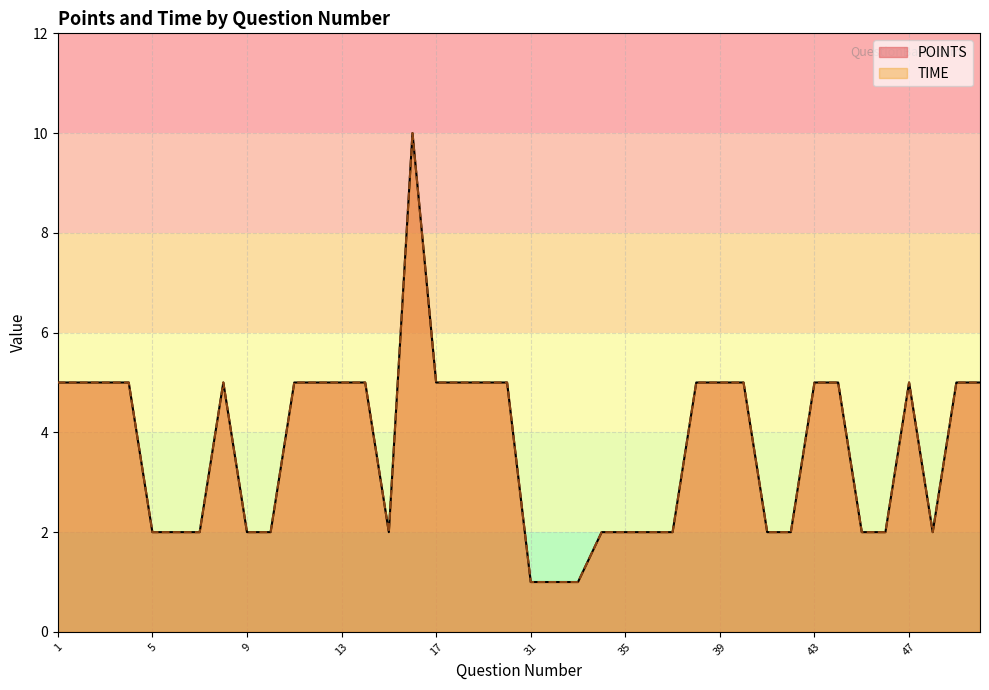

True or false: TIME and POINTS cross at least once.

False